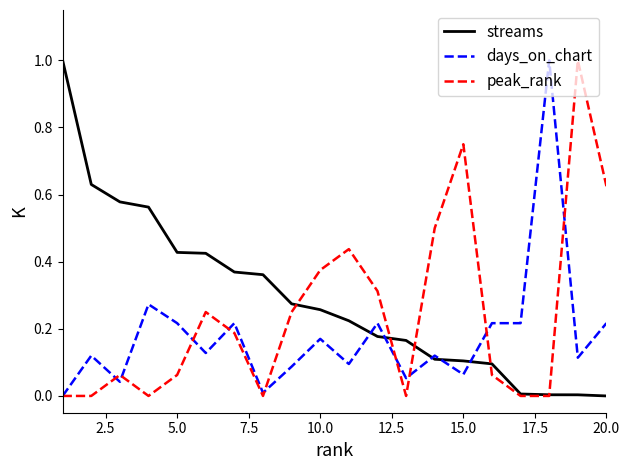

List the series in order of their overall mean, highest first.

streams, peak_rank, days_on_chart